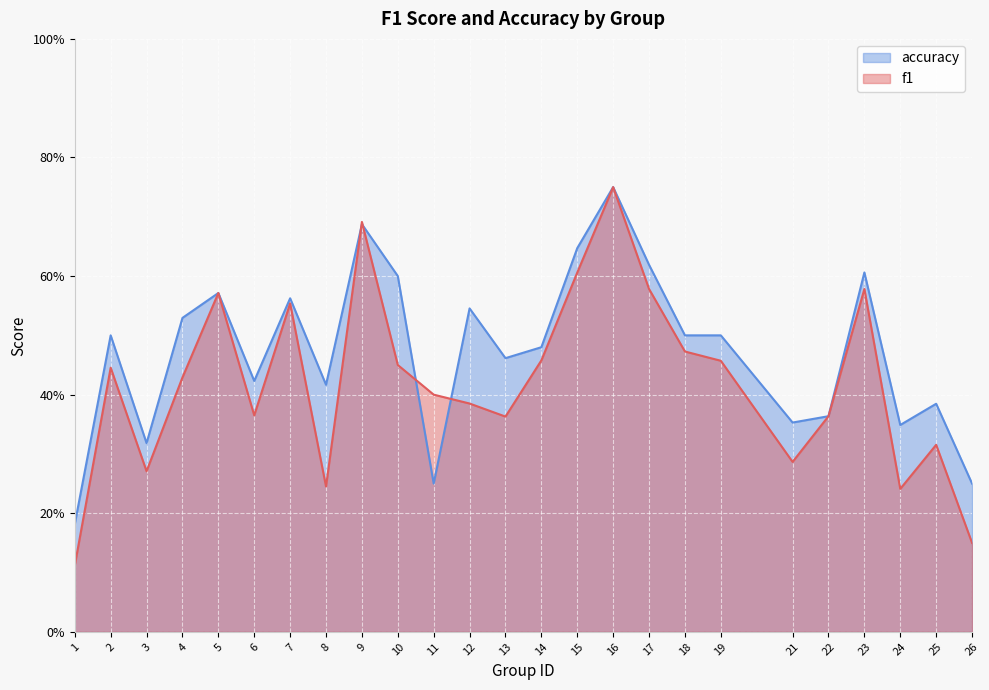

How many lines are shown in the chart?

2